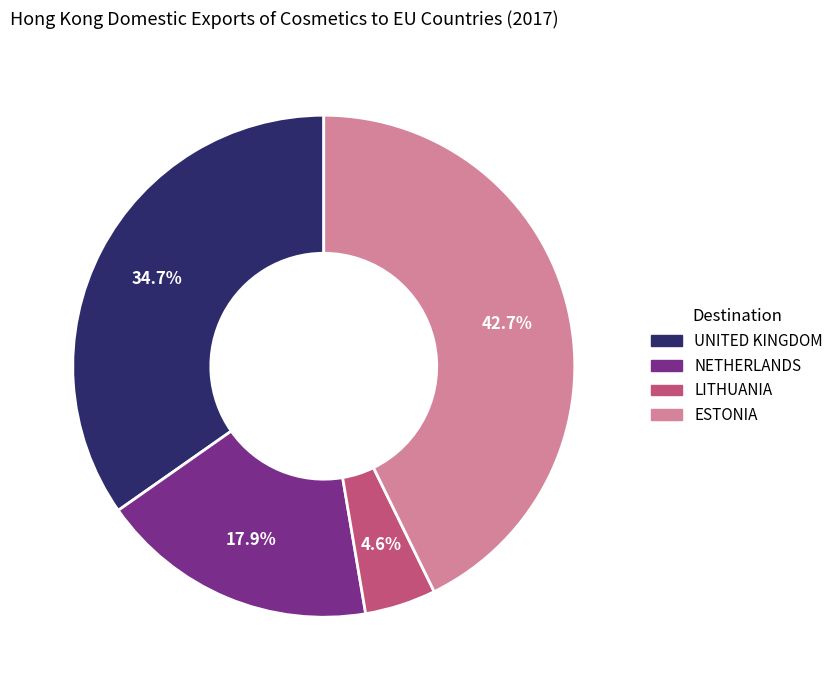

Which category has the biggest portion of the pie?

ESTONIA